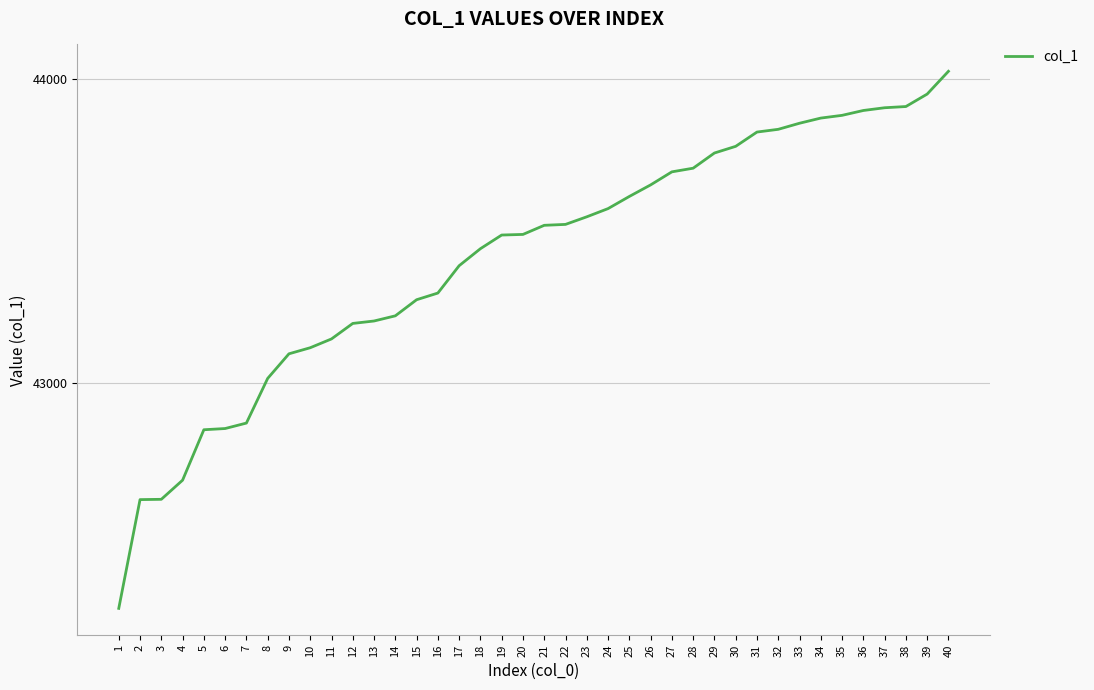

What is the difference between the maximum and minimum values?

1768